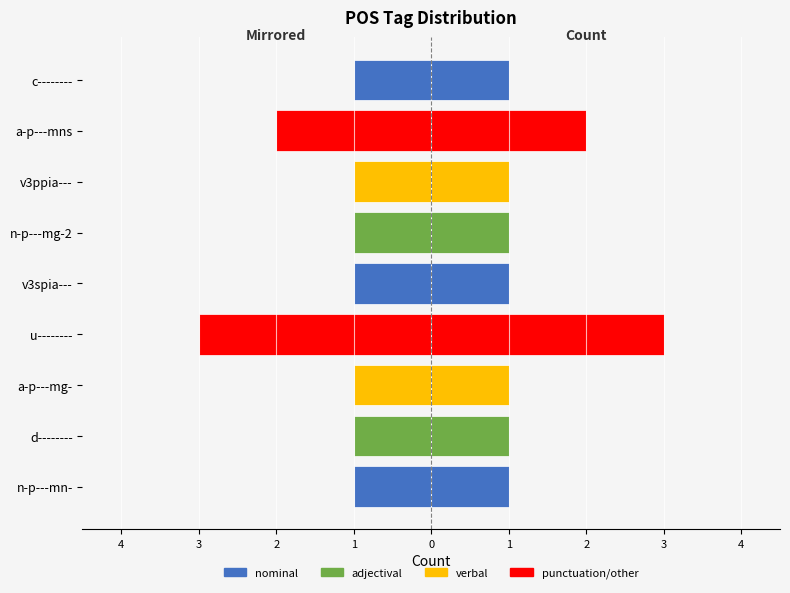

How many bars are there in total?

18